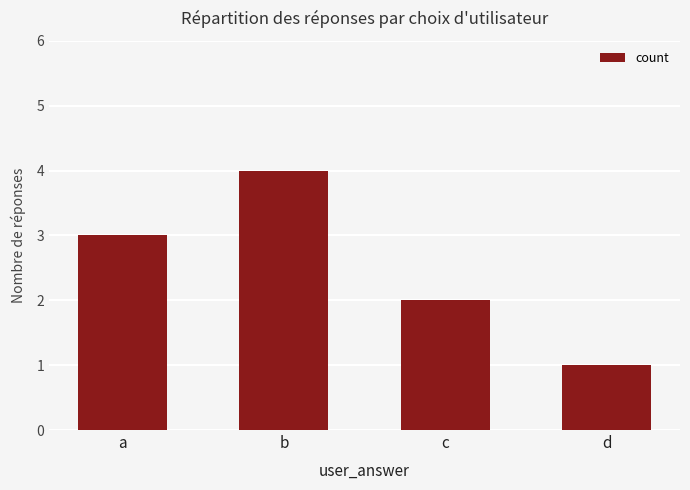

At which label is the value closest to 2?

c